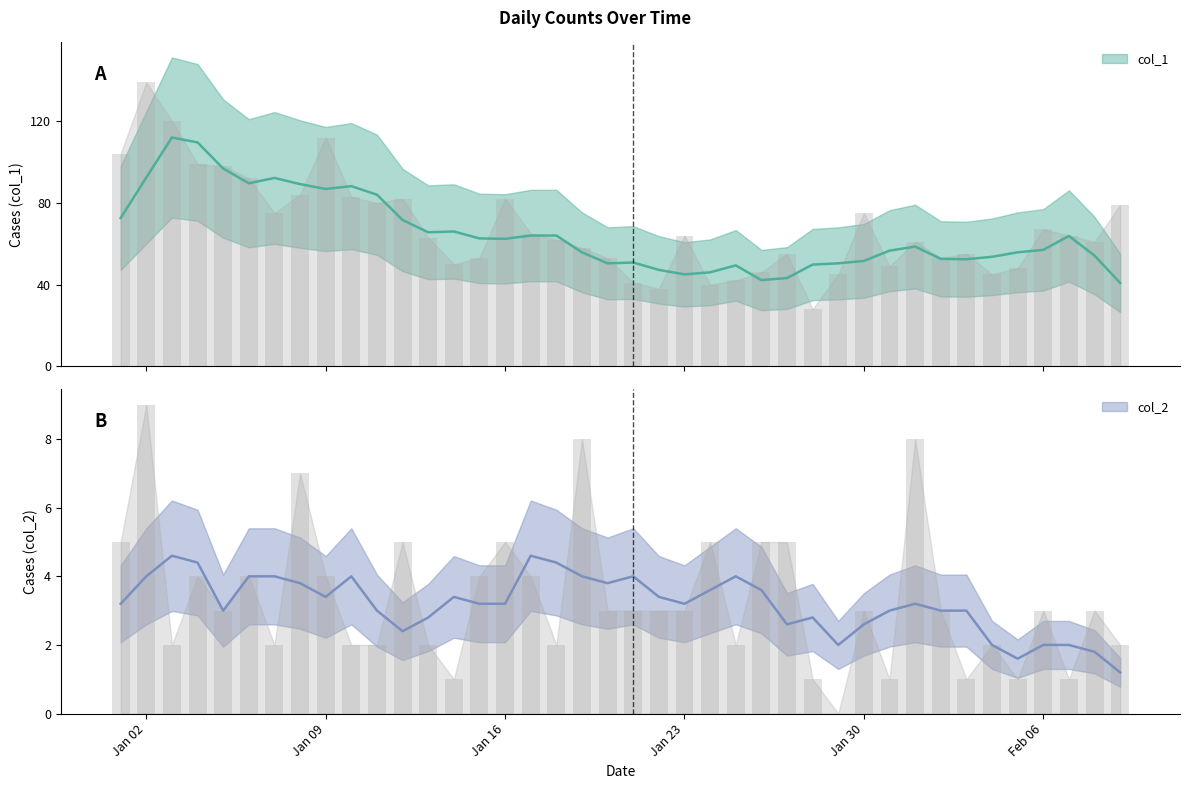

How many bars are there in each group?

2